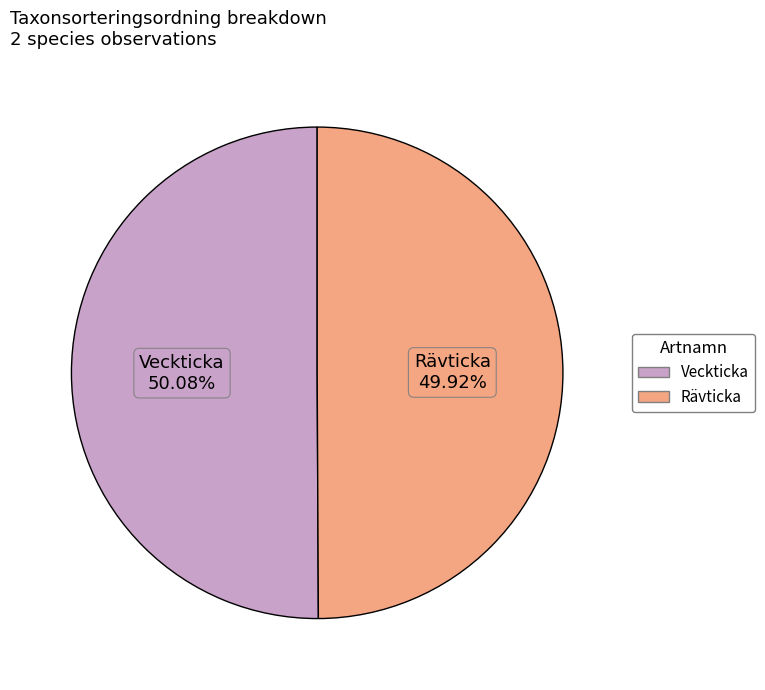

Is there a majority slice in this chart?

Yes